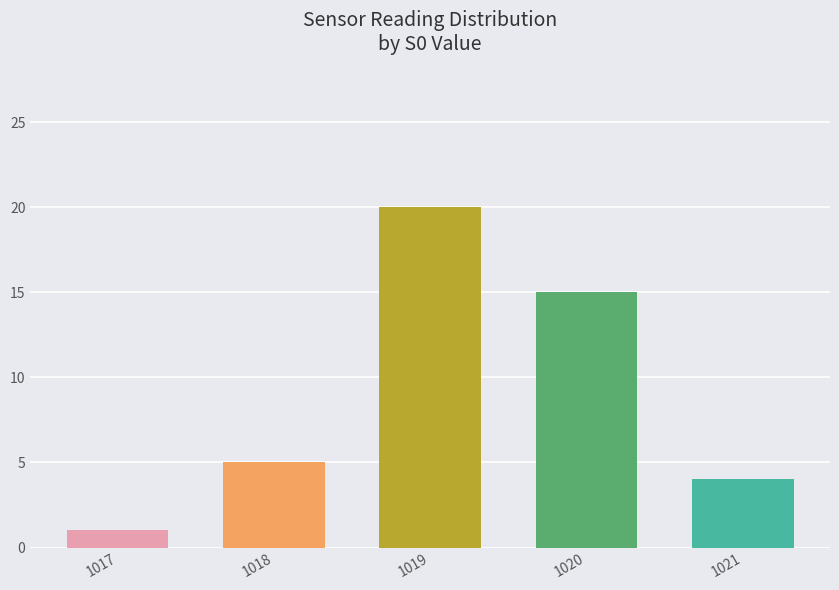

What is the sum of the values at 1019 and 1020?

35